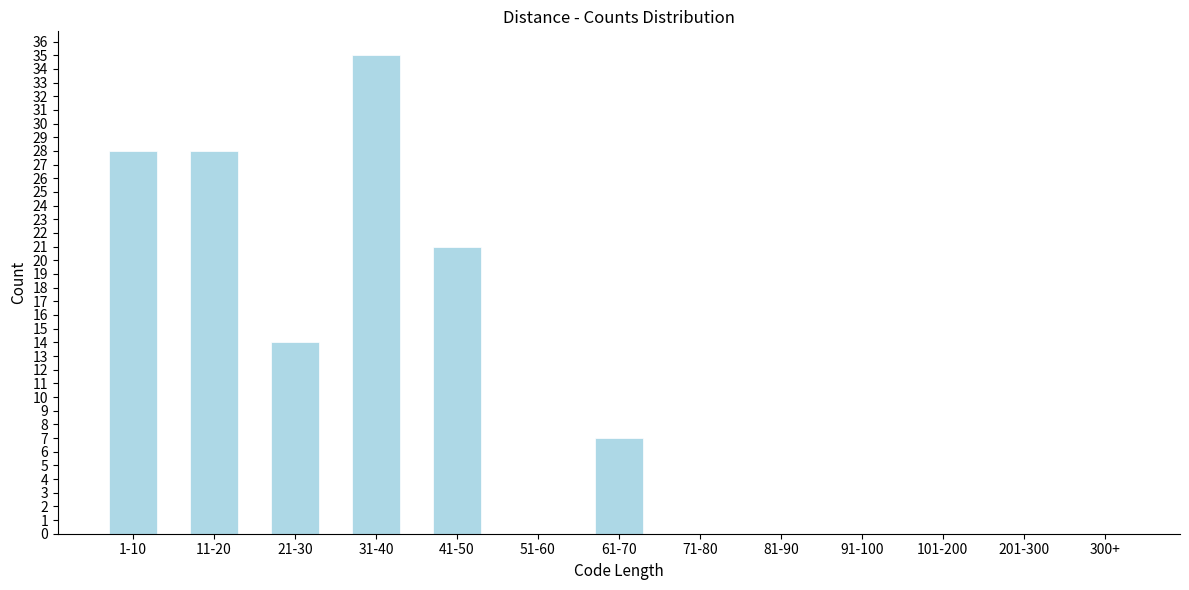

Reading right to left, list all the values displayed in this chart.

300+=0	201-300=0	101-200=0	91-100=0	81-90=0	71-80=0	61-70=7	51-60=0	41-50=21	31-40=35	21-30=14	11-20=28	1-10=28